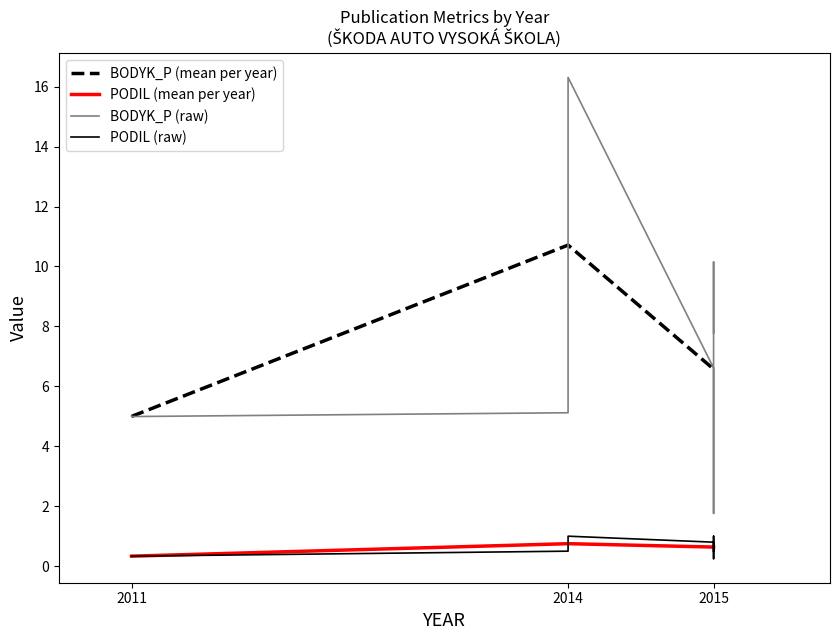

What is the difference between the BODYK_P values at 2011 and 2015?

2.8